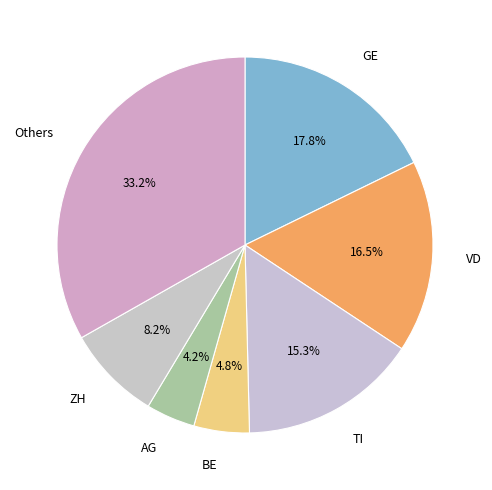

What percentage is NOT represented by GE?

82.2%